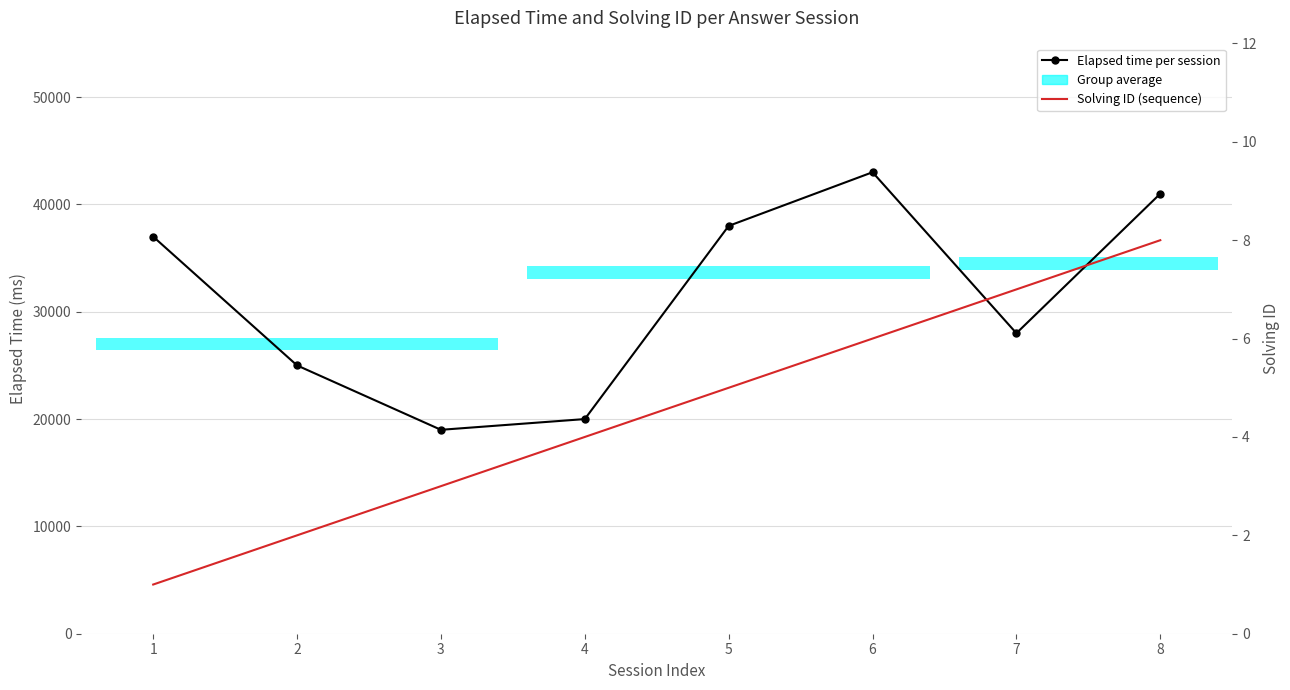

List the series in order of their peak value, lowest first.

Solving ID (sequence), Elapsed time per session